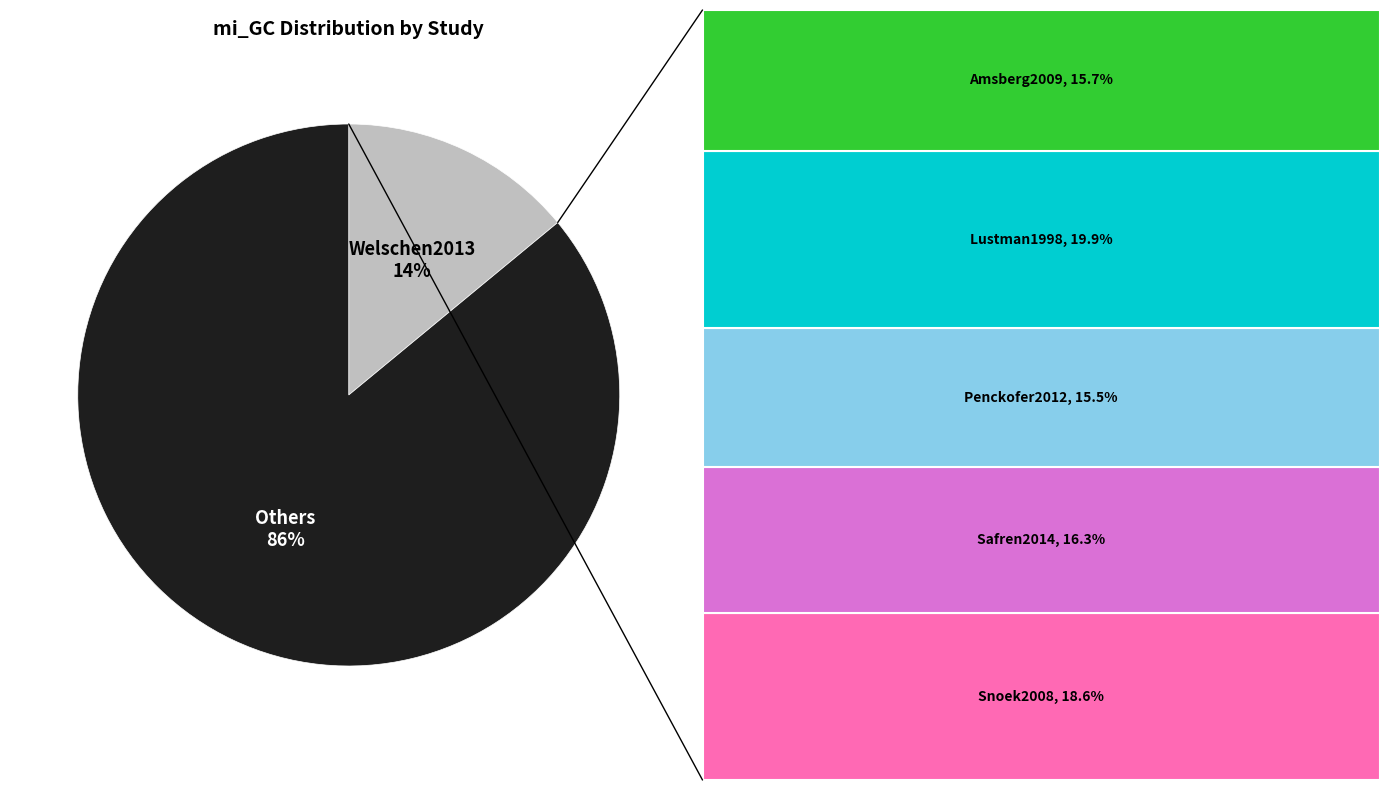

To the nearest percent, what is the difference between the largest and smallest slice percentages?

72%